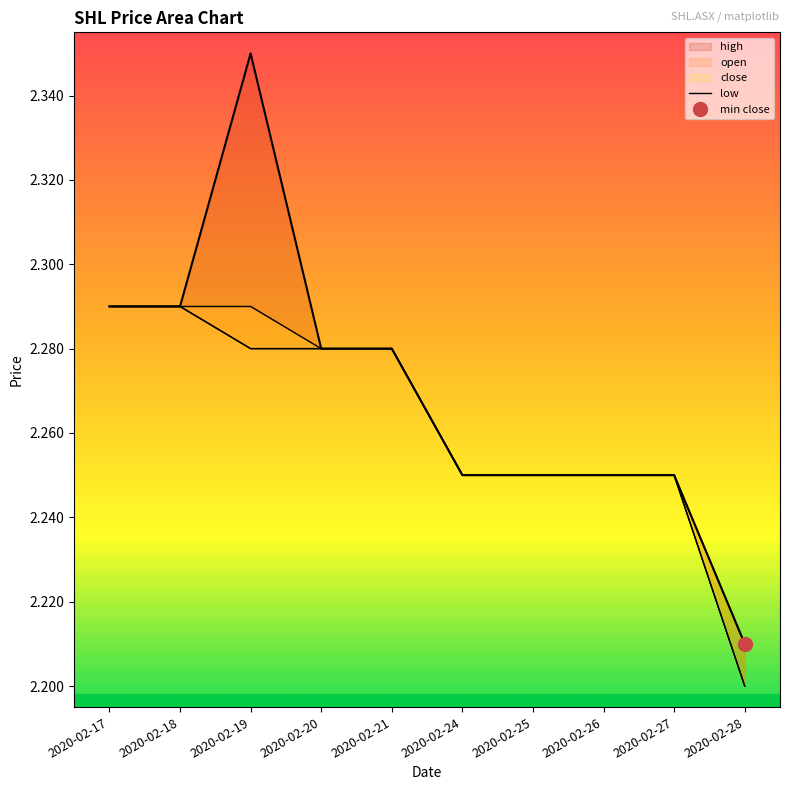

How many lines are shown in the chart?

4